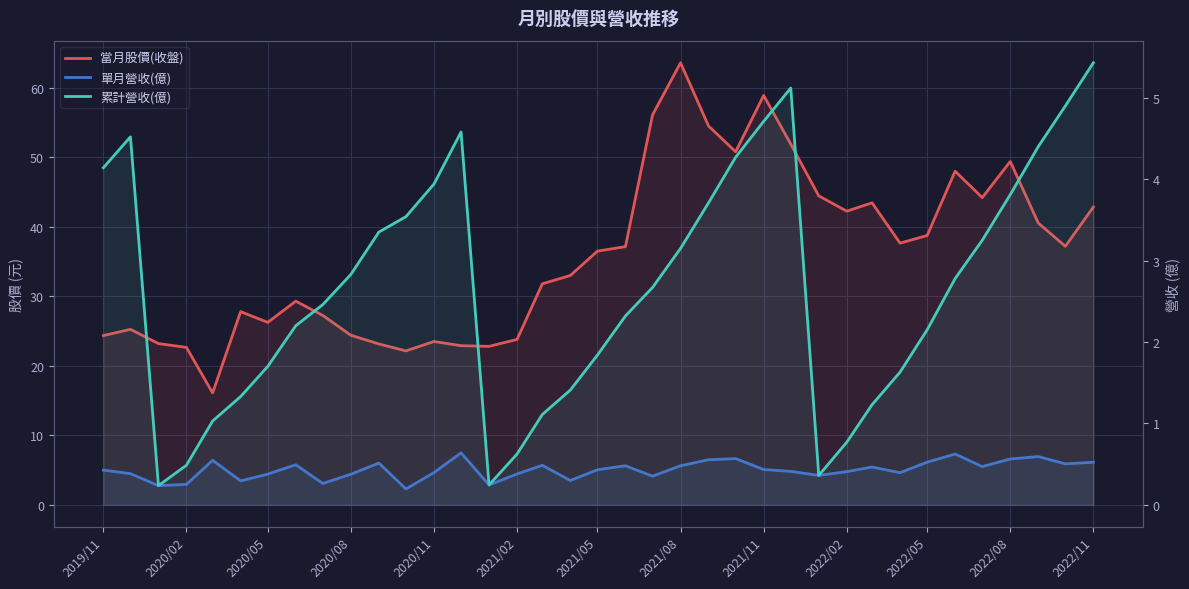

What is the value of the 當月股價(收盤) point at the 23rd from the left?

54.5